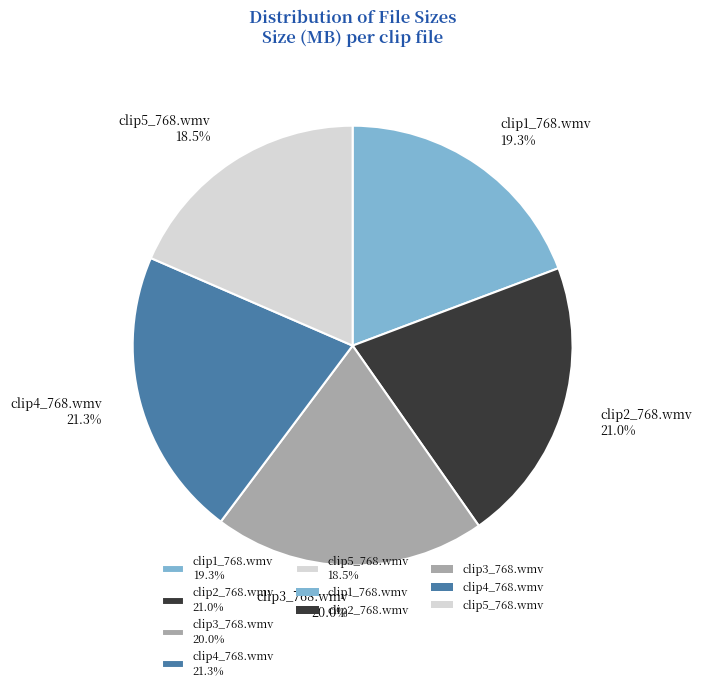

Combined, do clip4_768.wmv 21.3% and clip1_768.wmv 19.3% account for over 50%?

No